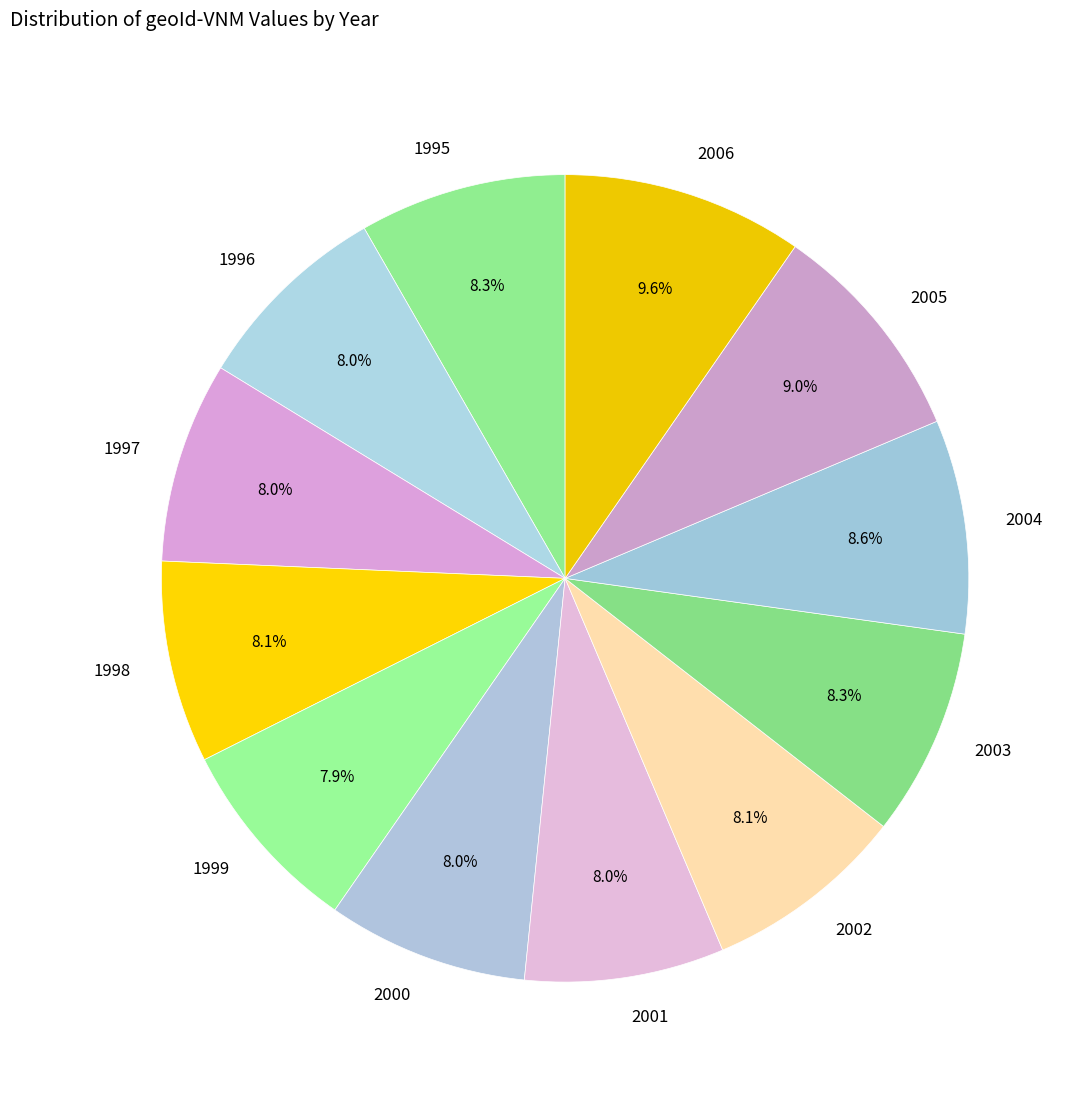

Count the number of slices in the pie.

12